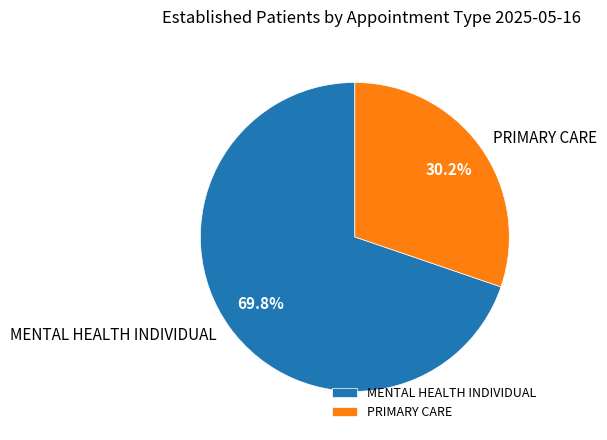

Count the number of slices in the pie.

2